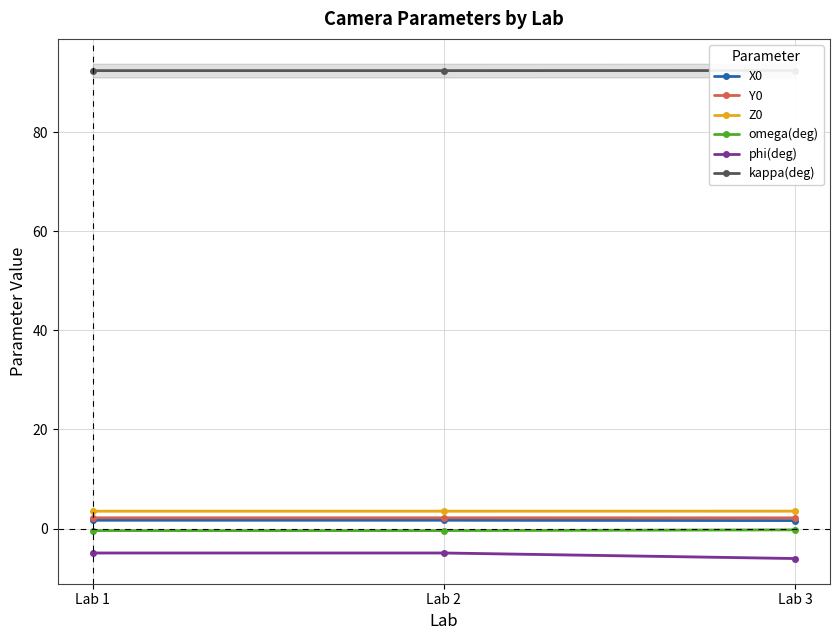

How many lines are shown in the chart?

6